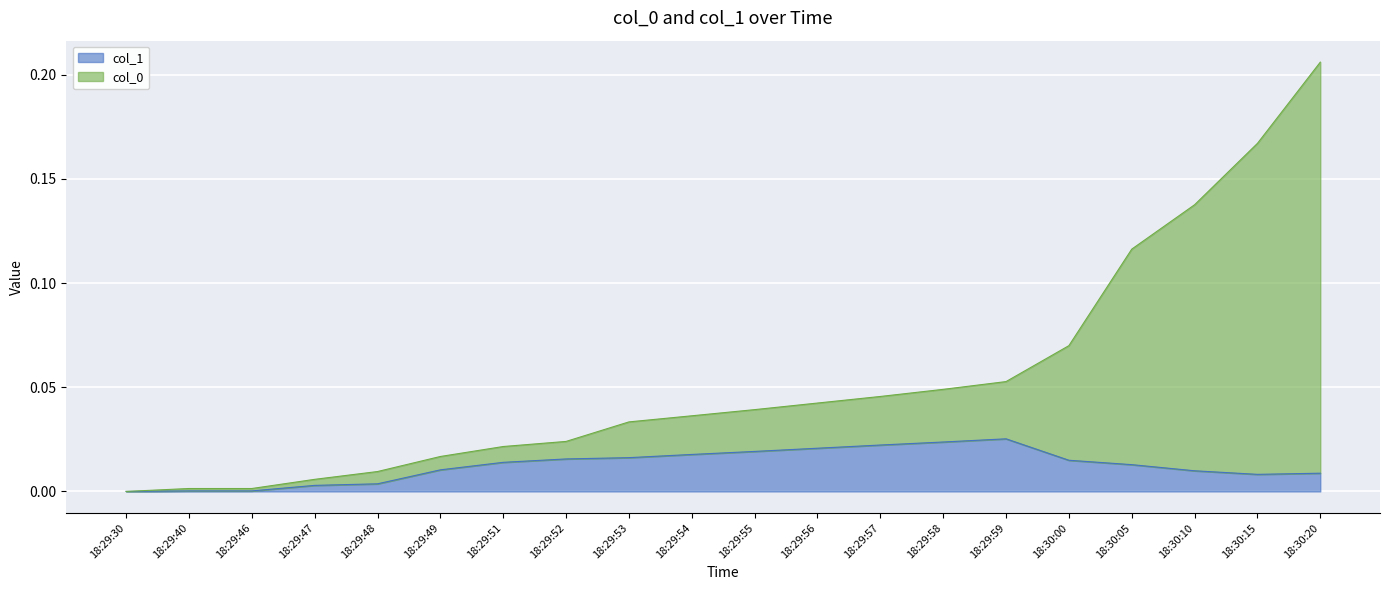

Between 18:29:48 and 18:29:55, which series saw the biggest shift?

col_1